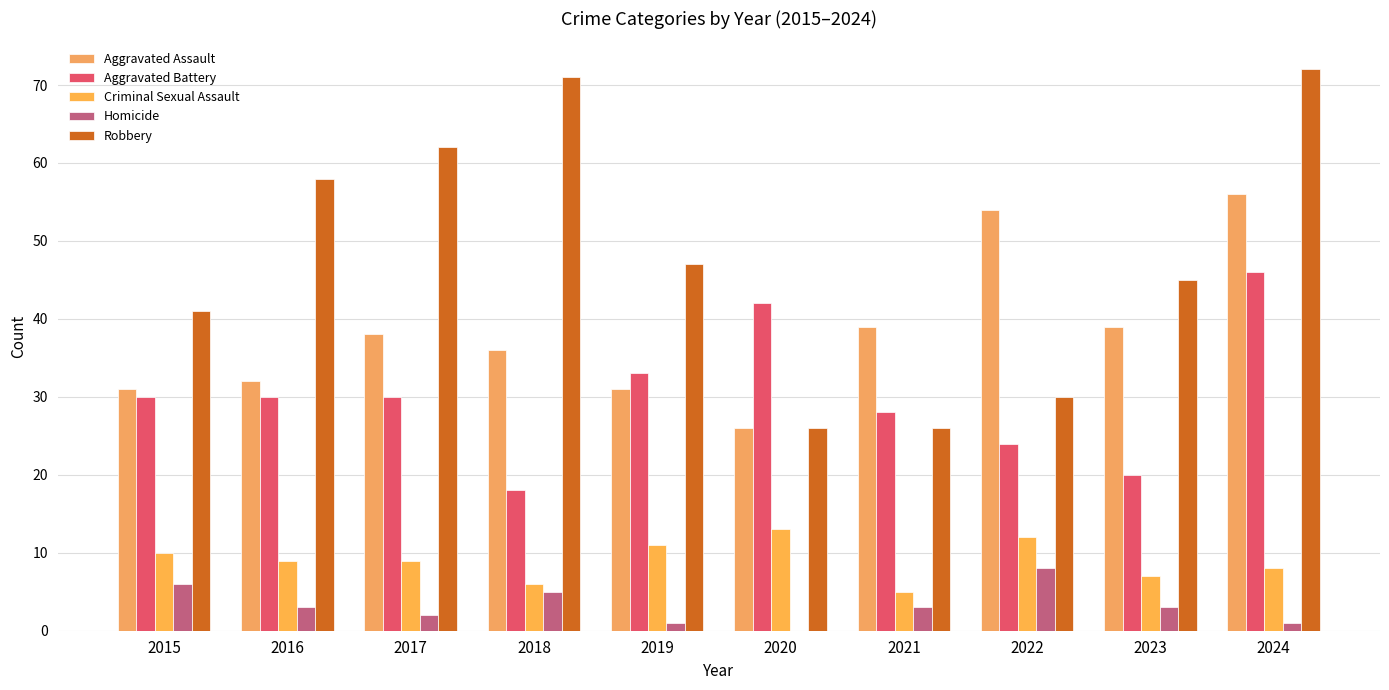

Reading left to right, transcribe all the data shown in this chart.

Aggravated Assault: 31	32	38	36	31	26	39	54	39	56
Aggravated Battery: 30	30	30	18	33	42	28	24	20	46
Criminal Sexual Assault: 10	9	9	6	11	13	5	12	7	8
Homicide: 6	3	2	5	1	0	3	8	3	1
Robbery: 41	58	62	71	47	26	26	30	45	72